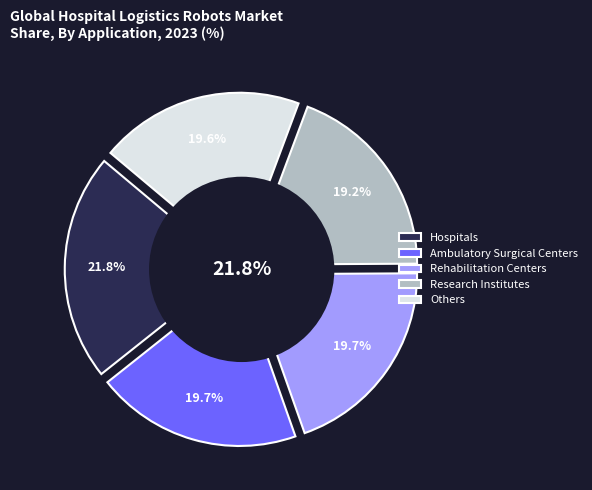

What is the total percentage of 0 and 1?

41.5%